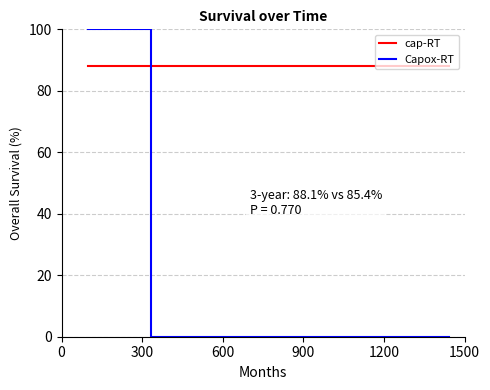

What is the greatest value displayed?

100